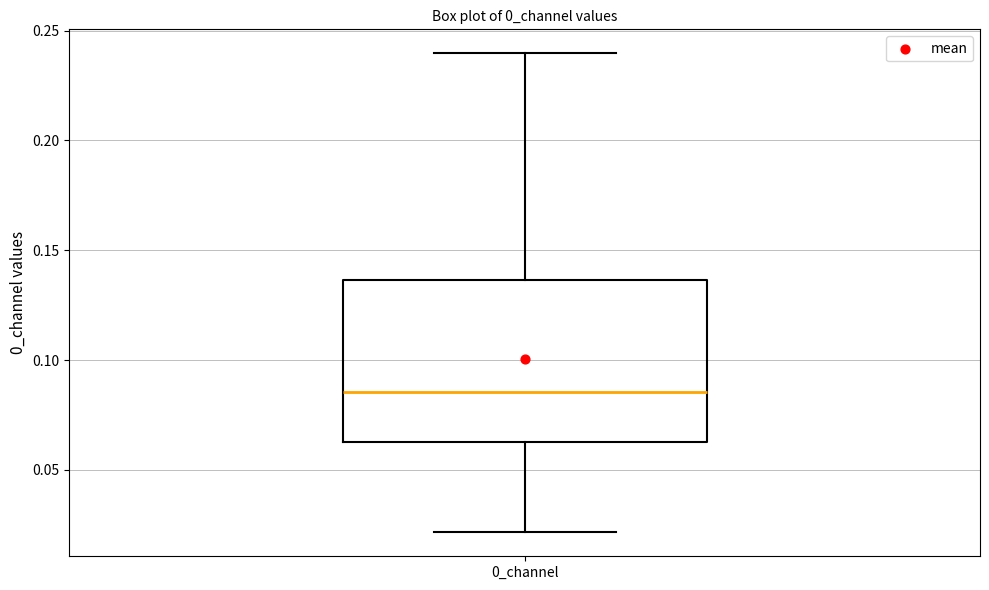

Read this box plot against the y-axis: the position of the median line, the range covered by the box, and the ends of both whiskers. The values are not printed on the chart, so give them approximately, as read against the axis.

median 0.085, box 0.065 to 0.135, whiskers 0.020 to 0.240